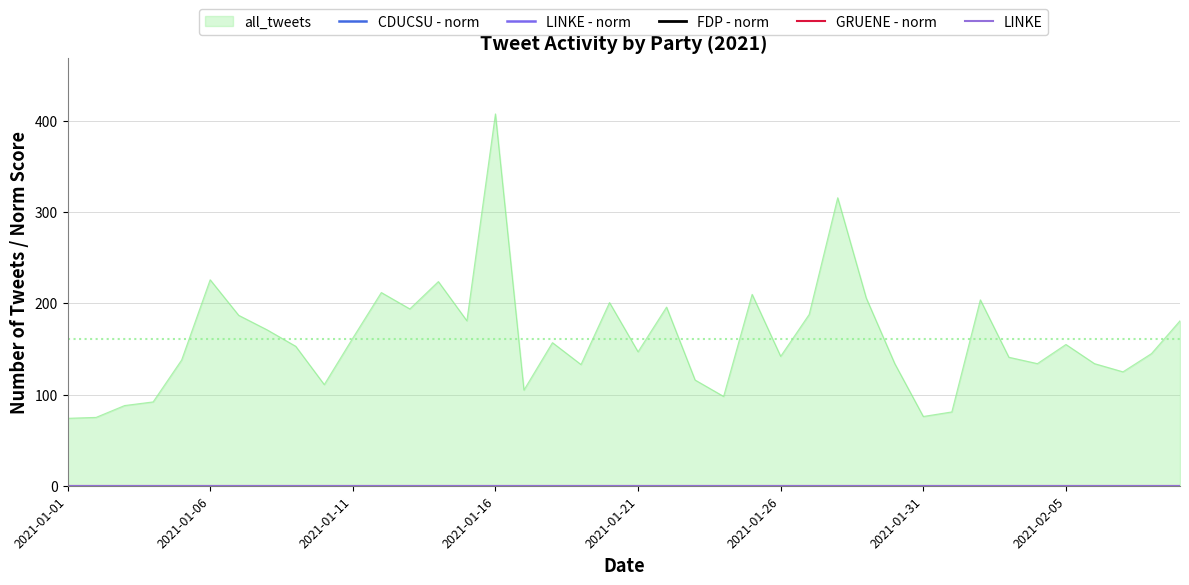

What is the label of the 19th point from the right?

2021-01-22